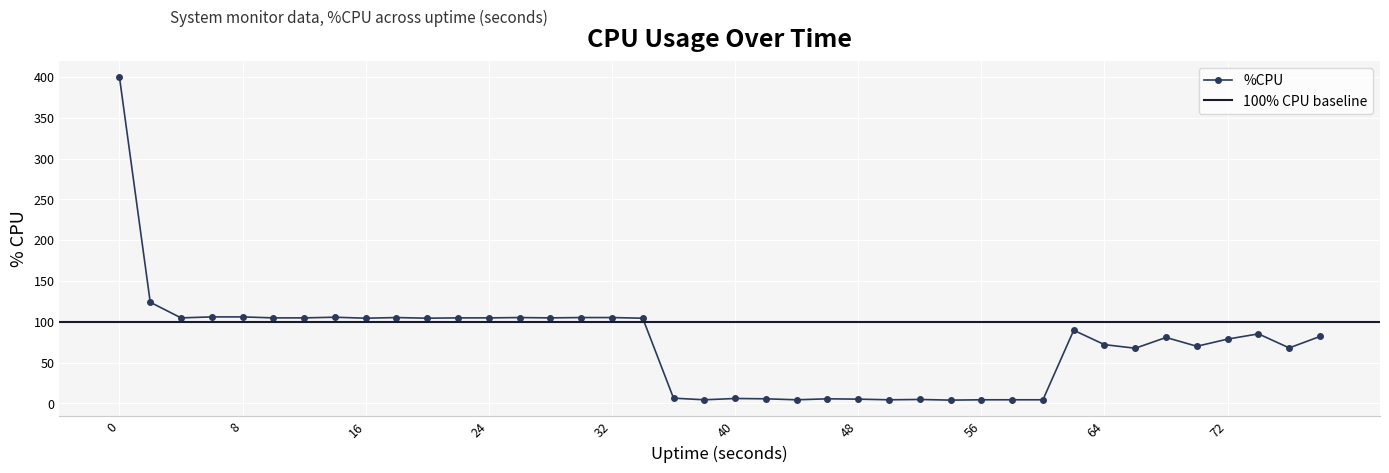

The value of %CPU at 64 is 72.0. True or false?

True